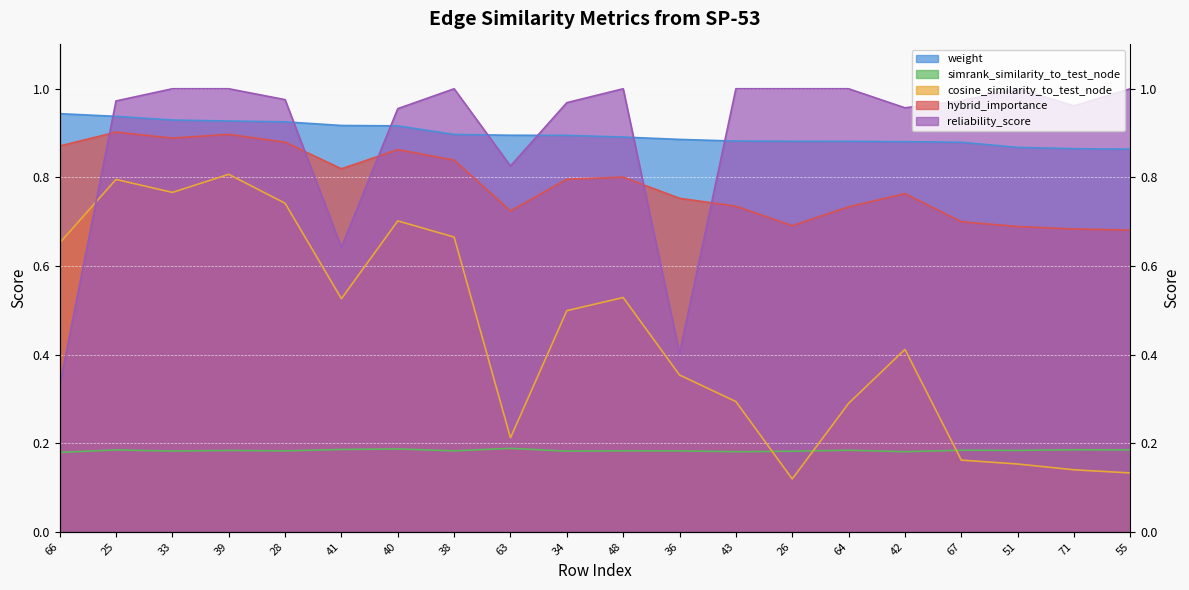

Reading right to left, what are all the values shown in this chart?

weight: 55=0.9	71=0.9	51=0.9	67=0.9	42=0.9	64=0.9	26=0.9	43=0.9	36=0.9	48=0.9	34=0.9	63=0.9	38=0.9	40=0.9	41=0.9	28=0.9	39=0.9	33=0.9	25=0.9	66=0.9
simrank_similarity_to_test_node: 55=0.2	71=0.2	51=0.2	67=0.2	42=0.2	64=0.2	26=0.2	43=0.2	36=0.2	48=0.2	34=0.2	63=0.2	38=0.2	40=0.2	41=0.2	28=0.2	39=0.2	33=0.2	25=0.2	66=0.2
cosine_similarity_to_test_node: 55=0.1	71=0.1	51=0.2	67=0.2	42=0.4	64=0.3	26=0.1	43=0.3	36=0.4	48=0.5	34=0.5	63=0.2	38=0.7	40=0.7	41=0.5	28=0.7	39=0.8	33=0.8	25=0.8	66=0.7
hybrid_importance: 55=0.7	71=0.7	51=0.7	67=0.7	42=0.8	64=0.7	26=0.7	43=0.7	36=0.8	48=0.8	34=0.8	63=0.7	38=0.8	40=0.9	41=0.8	28=0.9	39=0.9	33=0.9	25=0.9	66=0.9
reliability_score: 55=1.0	71=1.0	51=1.0	67=1.0	42=1.0	64=1.0	26=1.0	43=1.0	36=0.4	48=1.0	34=1.0	63=0.8	38=1.0	40=1.0	41=0.6	28=1.0	39=1.0	33=1.0	25=1.0	66=0.3